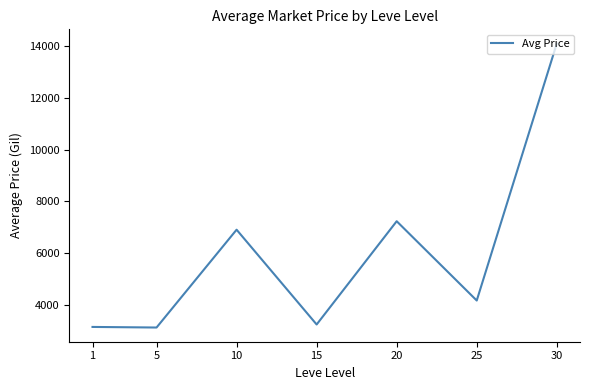

What is the greatest value displayed?

14105.5